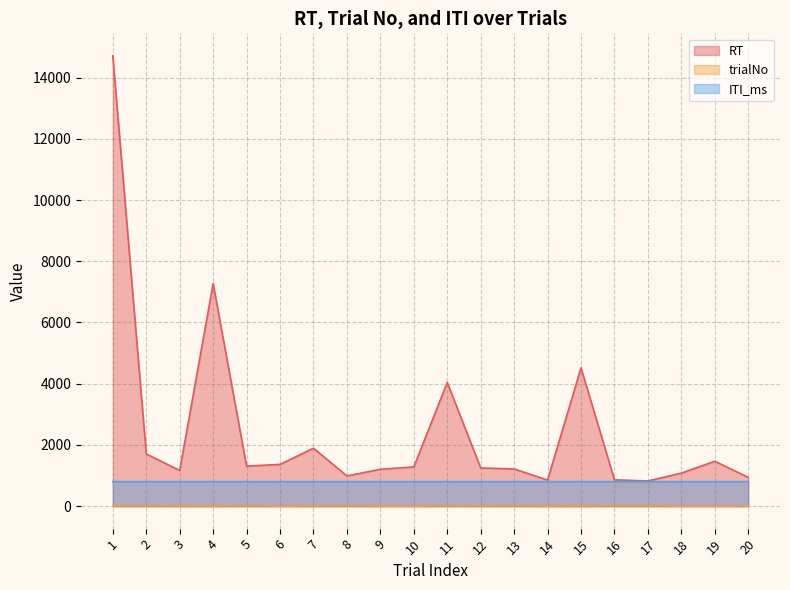

What is the sum of the ITI_ms values at 5 and 8?

1600